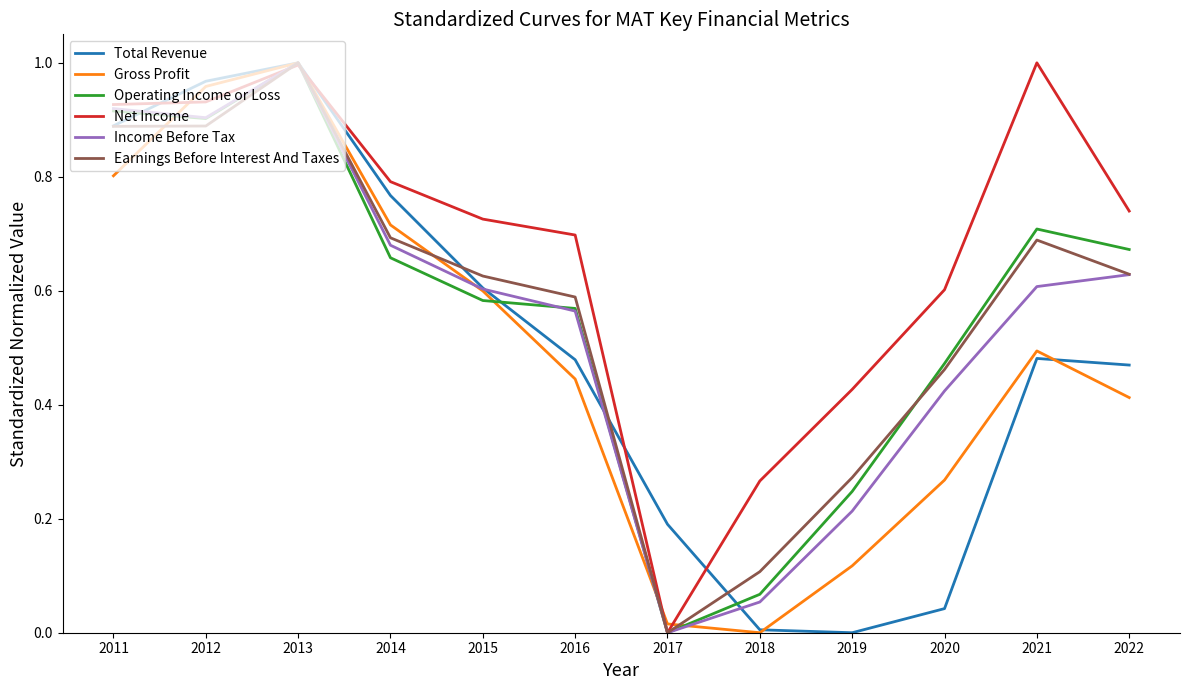

How many interior local peaks does the Net Income series have?

2